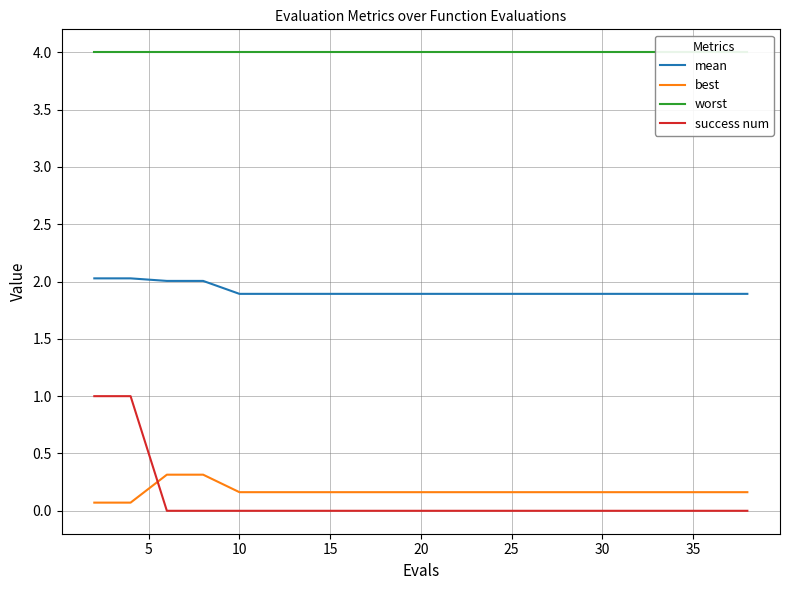

How many times do success num and best cross each other?

1